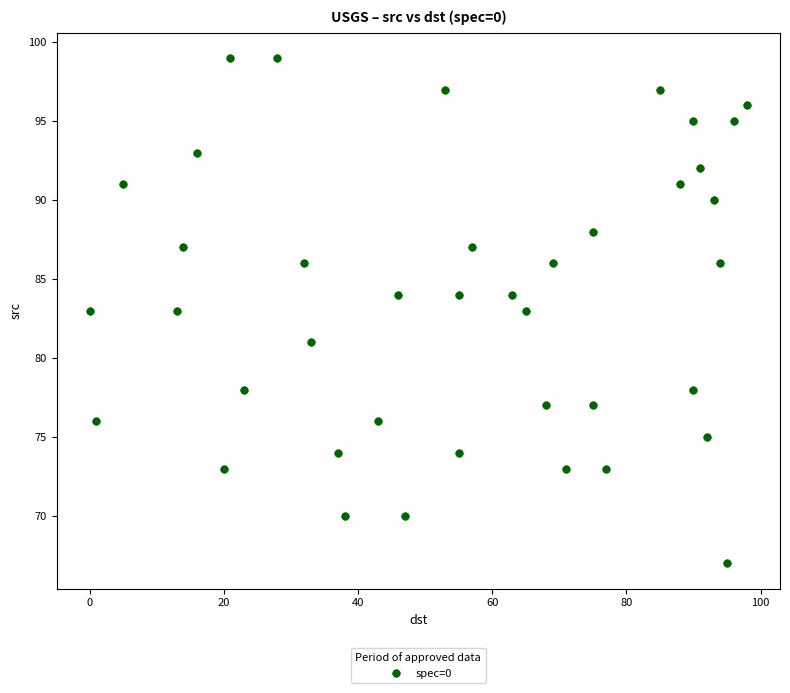

What is the range of Y values (max minus min)?

32